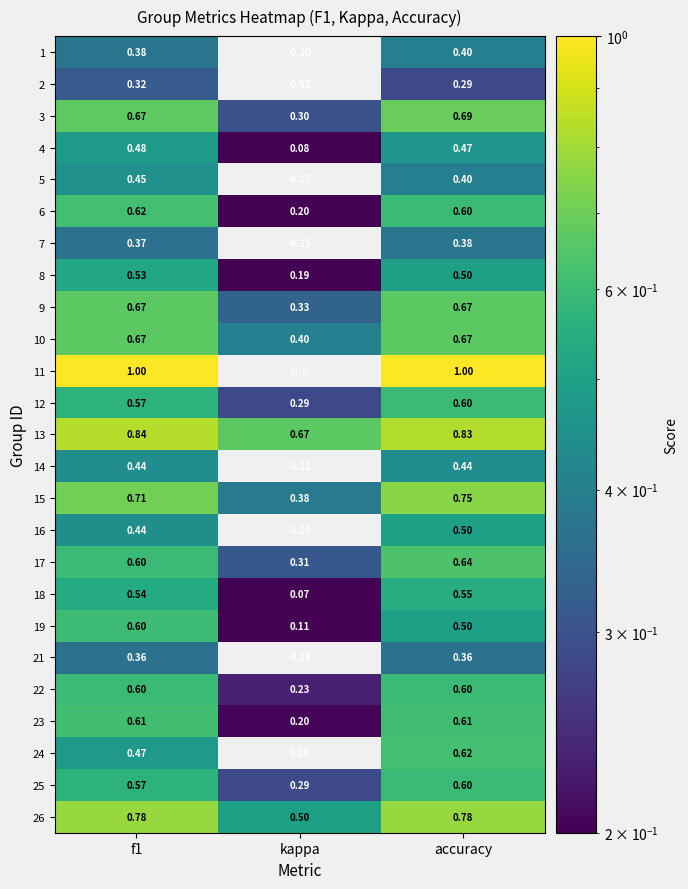

At which label does 7 reach its minimum?

kappa